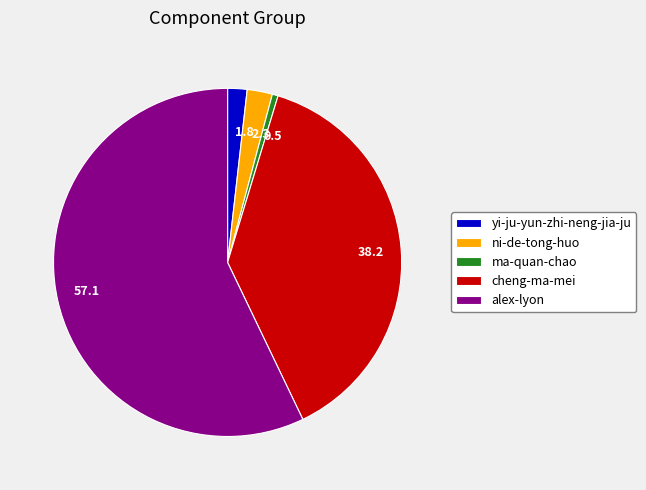

Which slice represents more than half of the pie?

alex-lyon